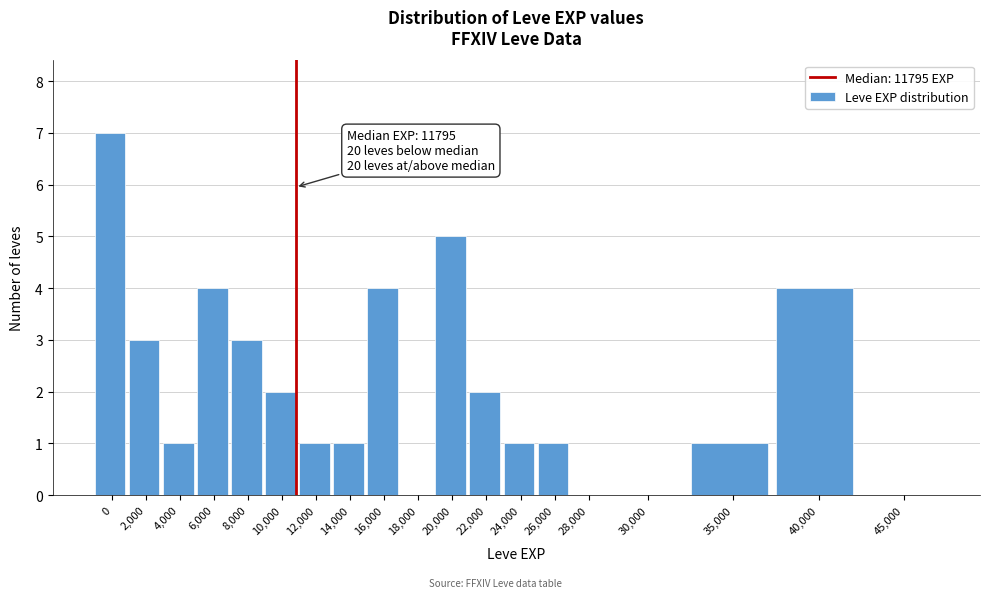

Reading right to left, list all the values displayed in this chart.

45,000=0	40,000=4	35,000=1	30,000=0	28,000=0	26,000=1	24,000=1	22,000=2	20,000=5	18,000=0	16,000=4	14,000=1	12,000=1	10,000=2	8,000=3	6,000=4	4,000=1	2,000=3	0=7